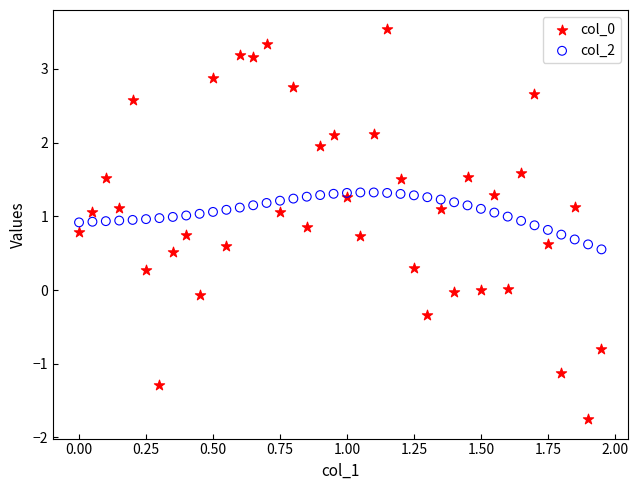

What is the X range (max minus min) for the scatter plot?

1.9